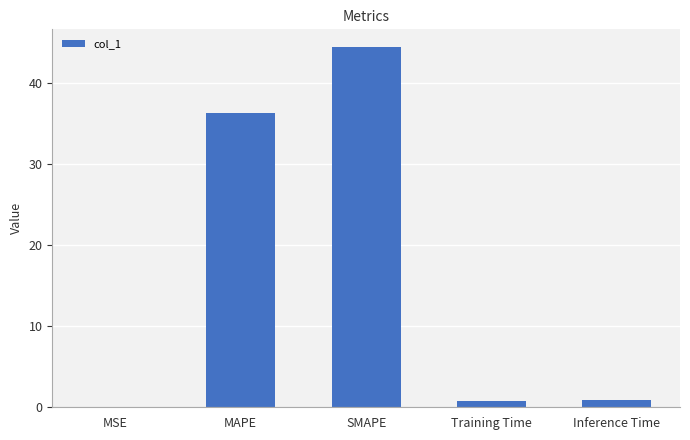

The chart shows a value of 0.8 at Training Time. True or false?

True